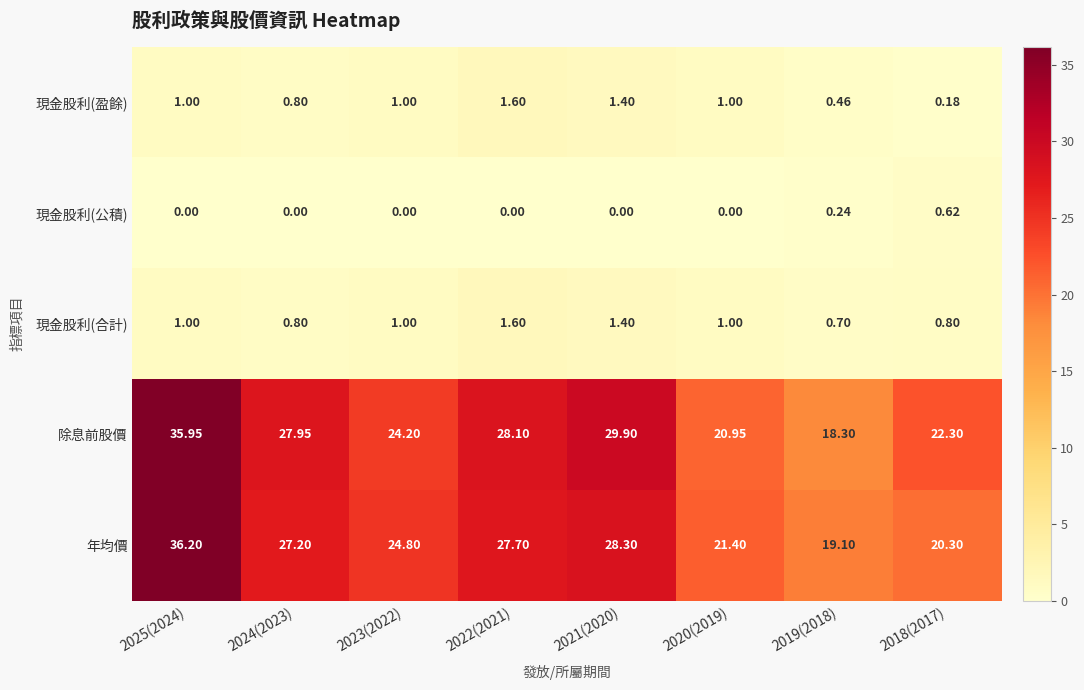

Which series changed the most between 2023(2022) and 2022(2021)?

除息前股價